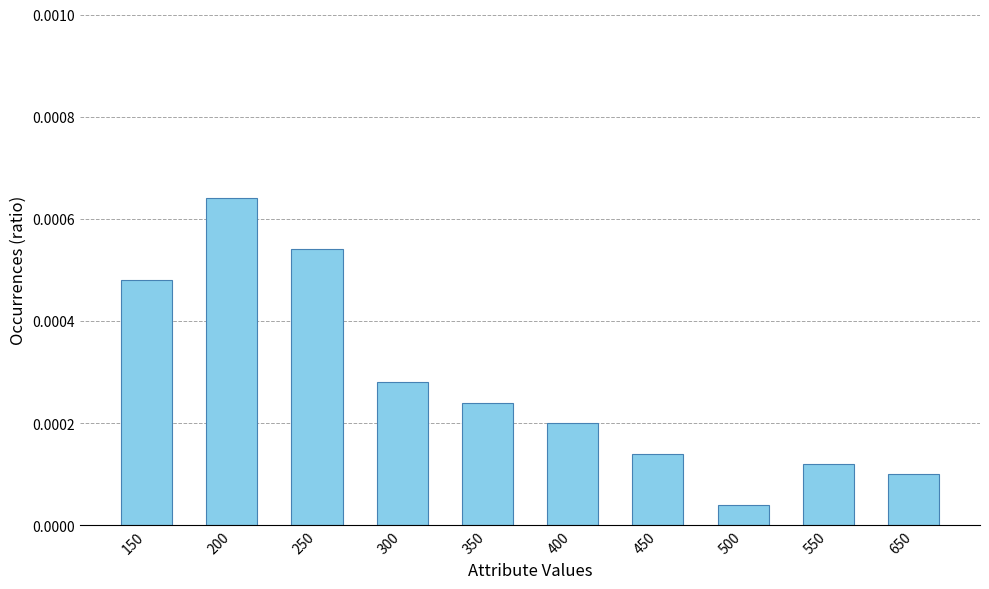

Which label corresponds to the smallest value in the chart?

500